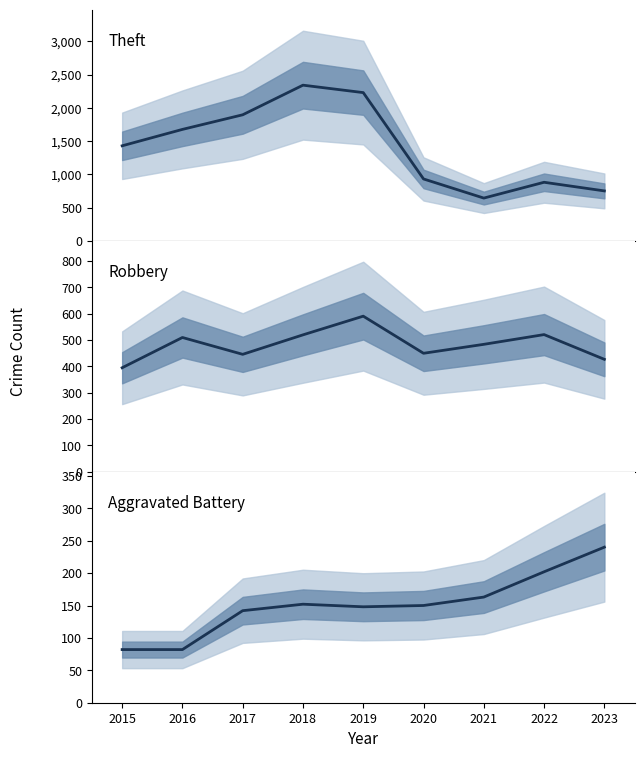

Is it true that Aggravated Battery equals 202 at 2022?

True